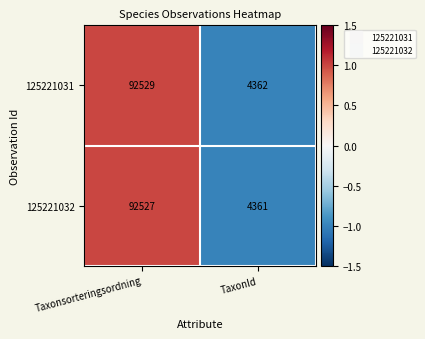

What is the sum of all 125221031 values?

96891